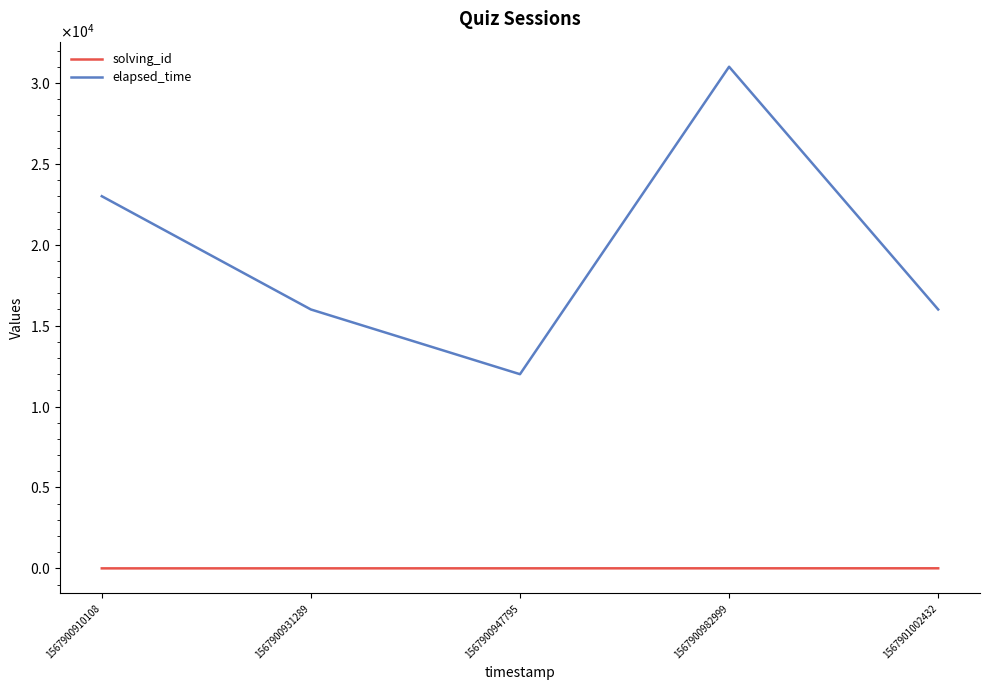

Reading right to left, what are all the values shown in this chart?

solving_id: 5	4	3	2	1
elapsed_time: 16000	31000	12000	16000	23000